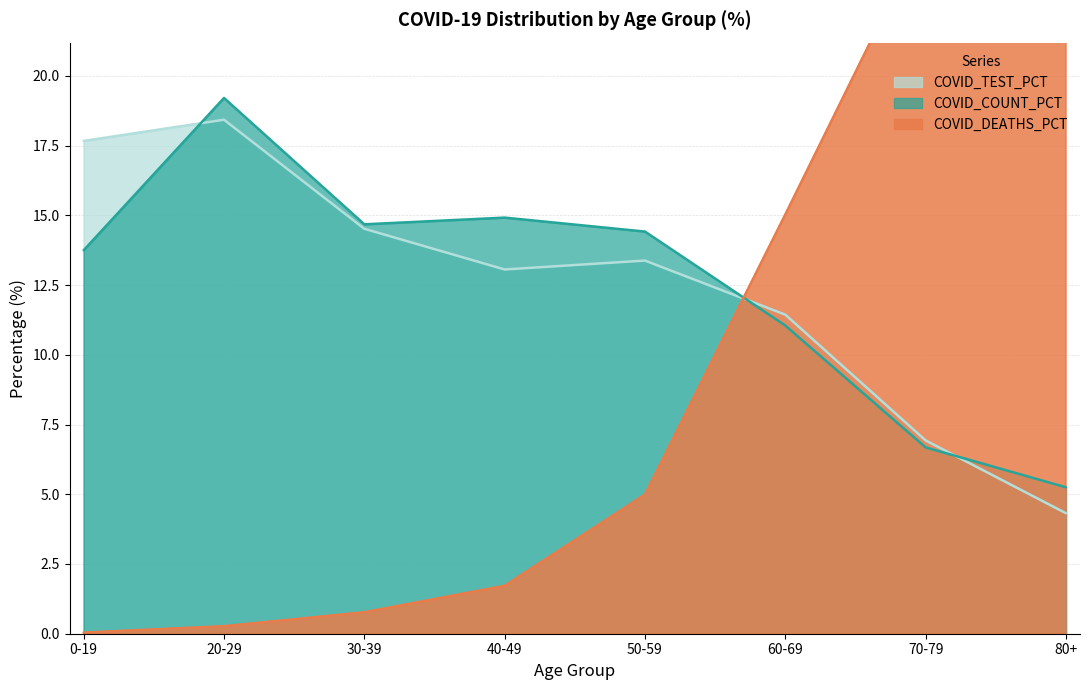

What is the sum of the COVID_TEST_PCT values at 60-69 and 0-19?

29.1